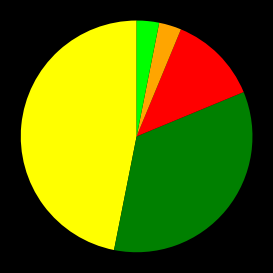

Does any single category account for the majority?

No